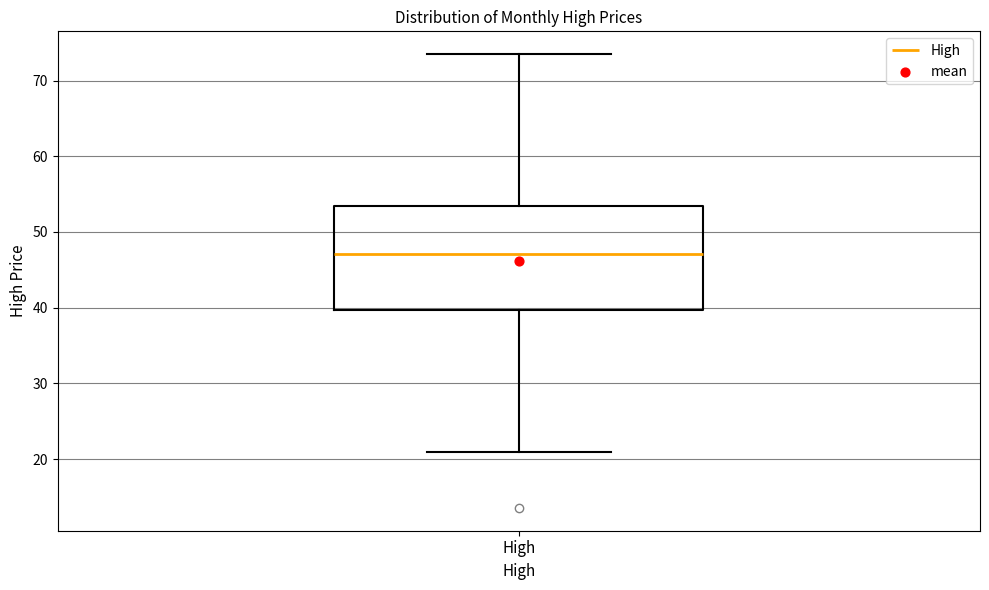

Read this box plot against the y-axis: the position of the median line, the range covered by the box, and the ends of both whiskers. The values are not printed on the chart, so give them approximately, as read against the axis.

median 47, box 40 to 53, whiskers 21 to 74